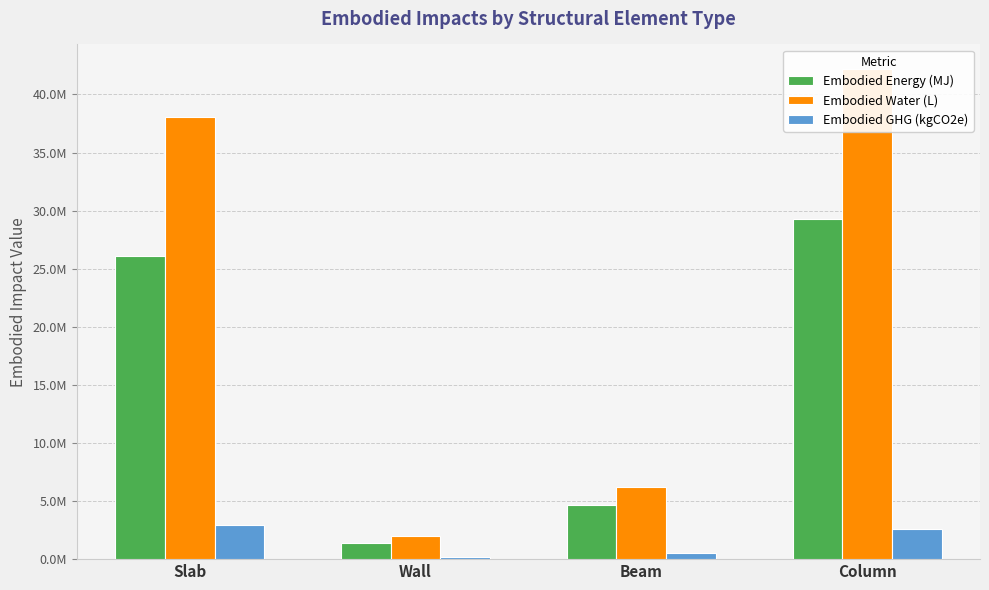

What is the difference between the Embodied GHG (kgCO2e) values at Slab and Wall?

2773568.5